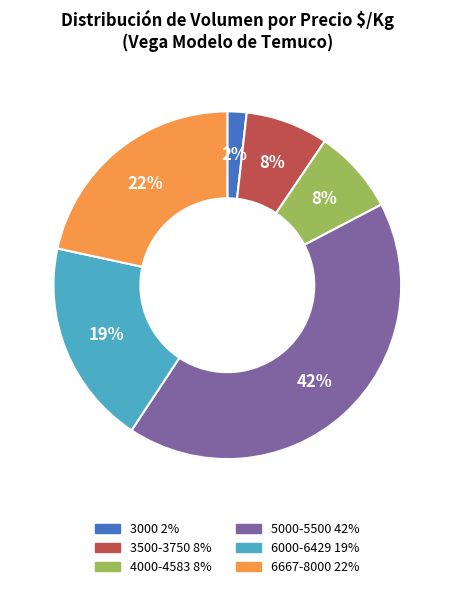

Is there a majority slice in this chart?

No